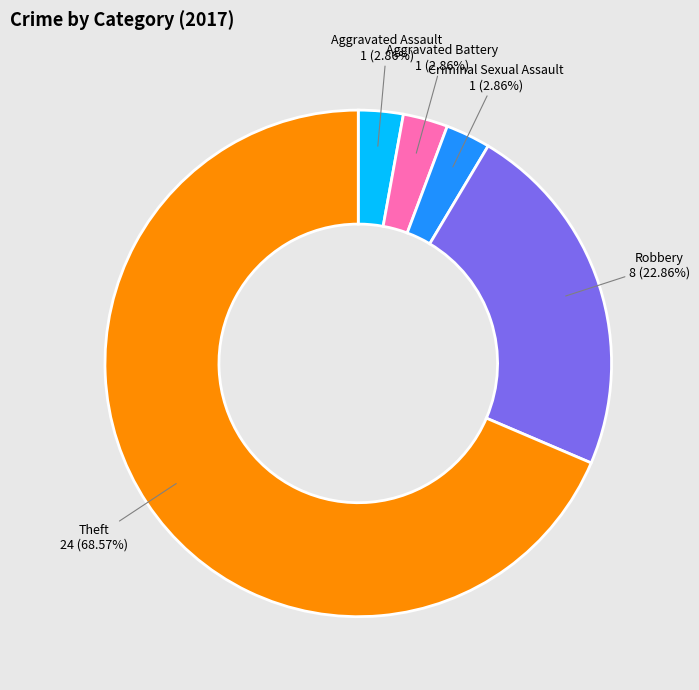

Is the sum of Criminal Sexual Assault and Aggravated Assault greater than half?

No